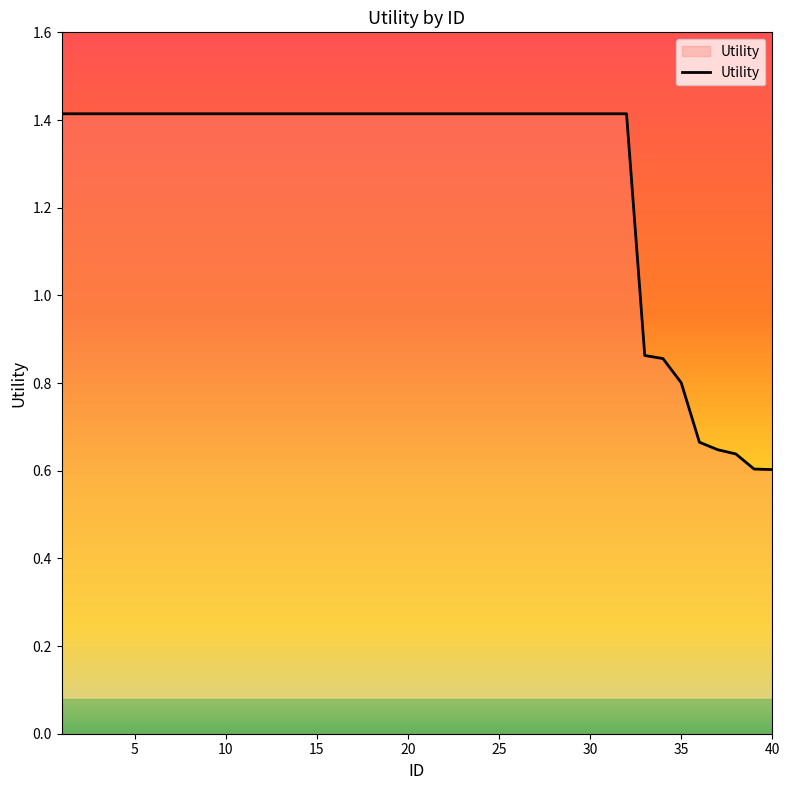

What is the maximum value shown in the chart?

1.4